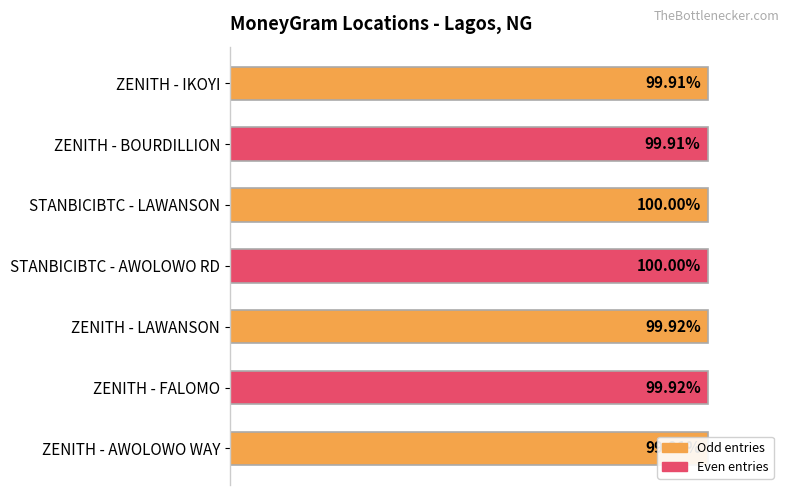

Which has a higher value, ZENITH - LAWANSON or ZENITH - BOURDILLION?

ZENITH - LAWANSON